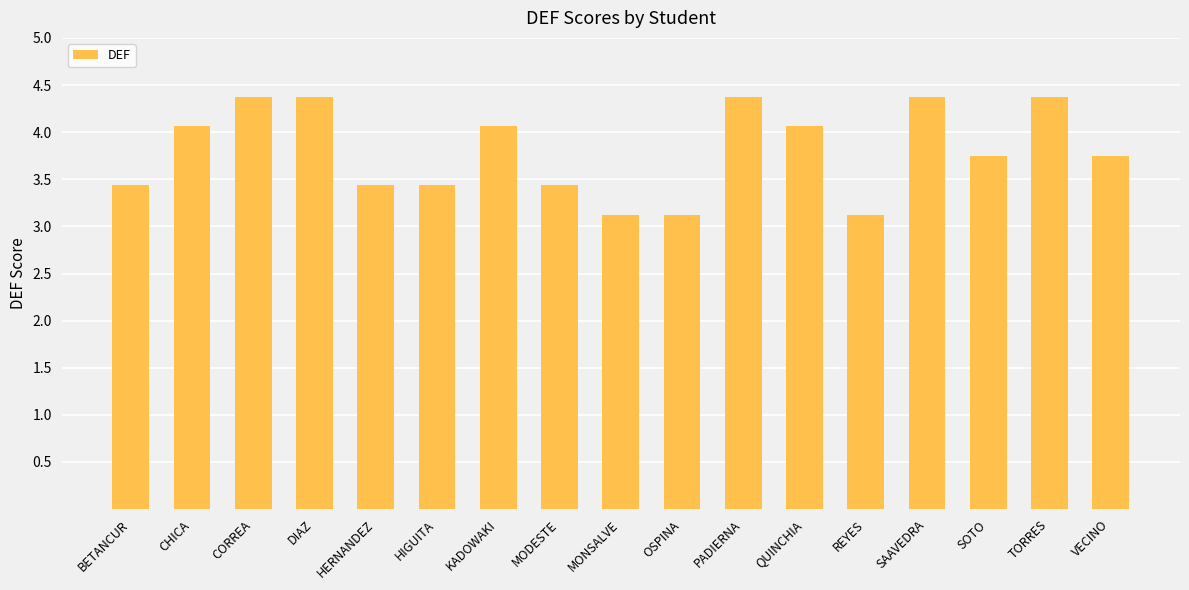

Reading left to right, what are all the values shown in this chart?

3.4	4.1	4.4	4.4	3.4	3.4	4.1	3.4	3.1	3.1	4.4	4.1	3.1	4.4	3.8	4.4	3.8